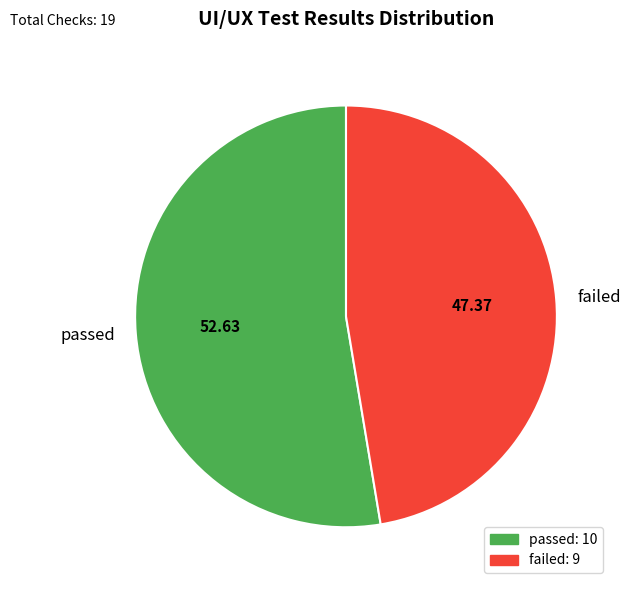

Combined, do failed and passed account for over 50%?

Yes